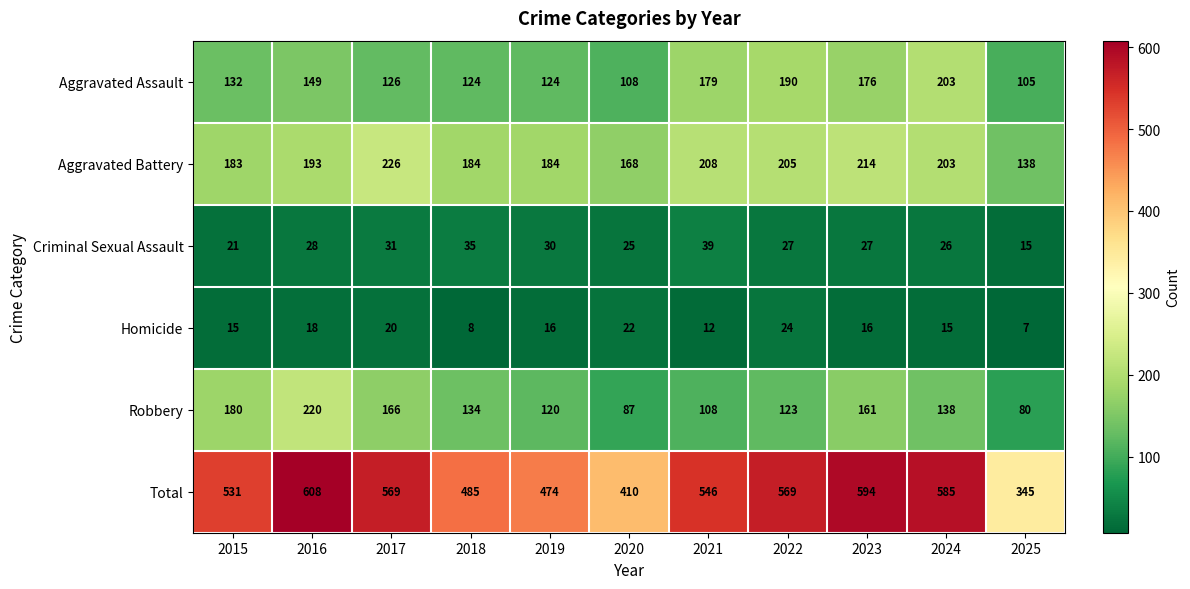

What is the total value across all series at 2019?

948